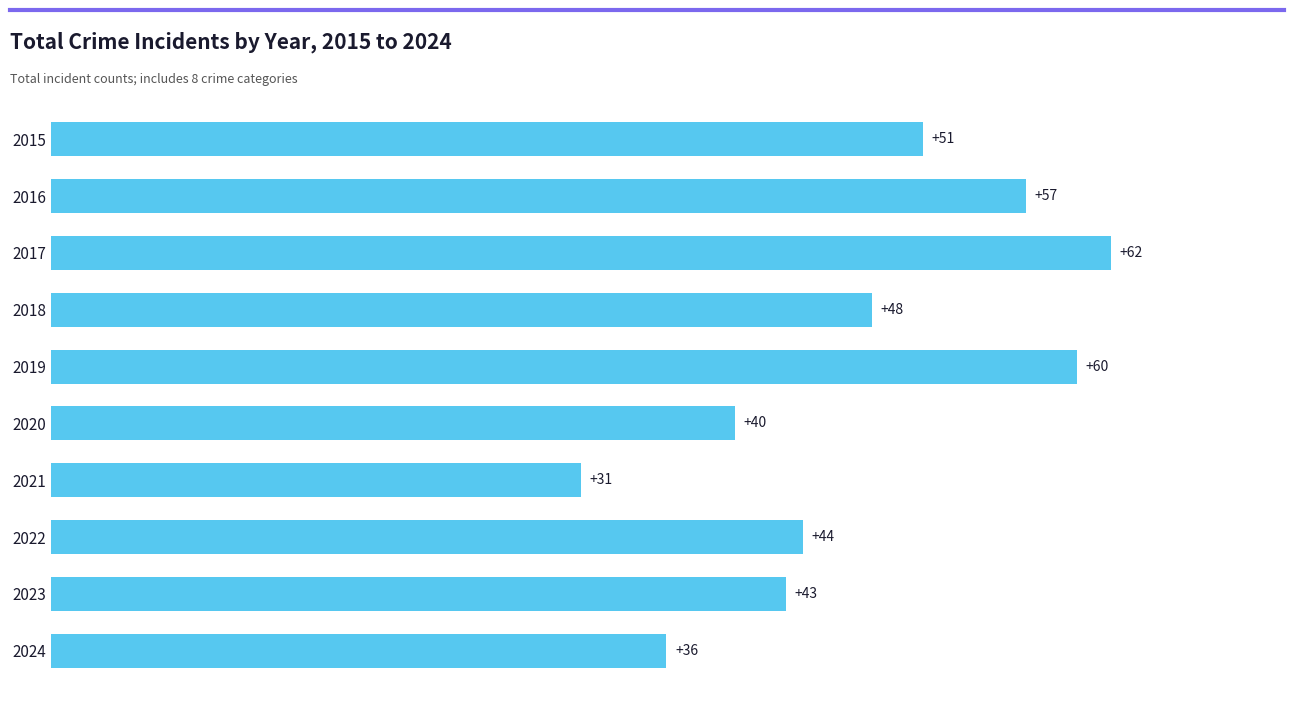

Rank the categories by value from highest to lowest.

2017, 2019, 2016, 2015, 2018, 2022, 2023, 2020, 2024, 2021